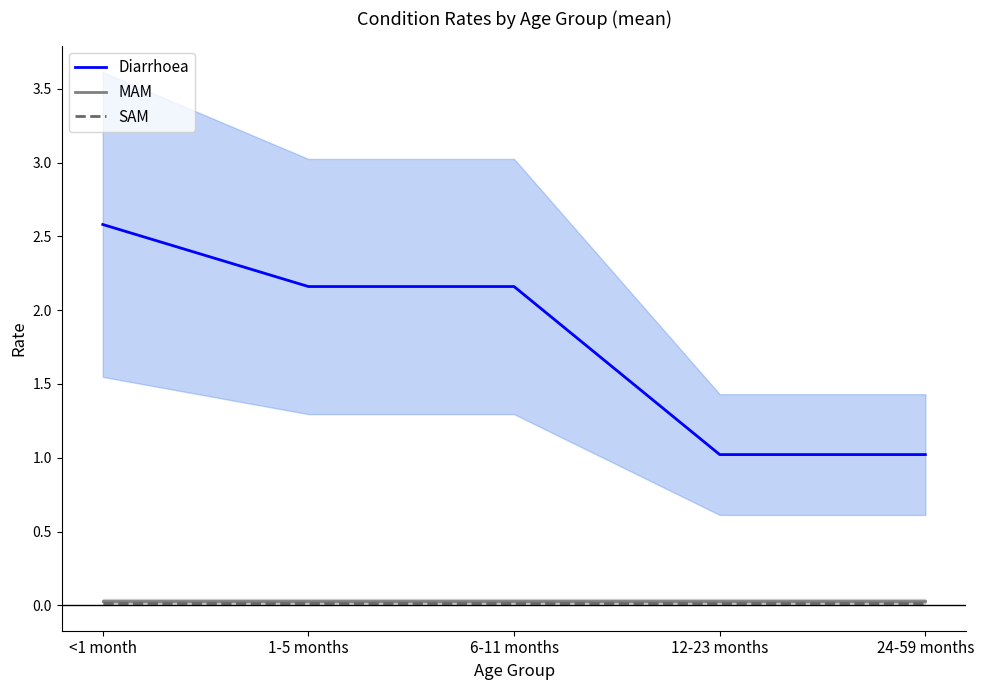

How many lines are shown in the chart?

3